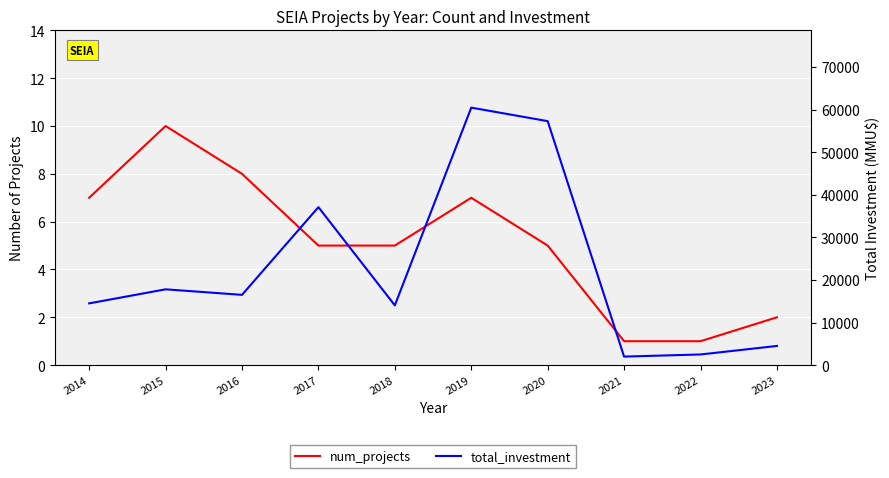

True or false: num_projects and total_investment cross at least once.

False